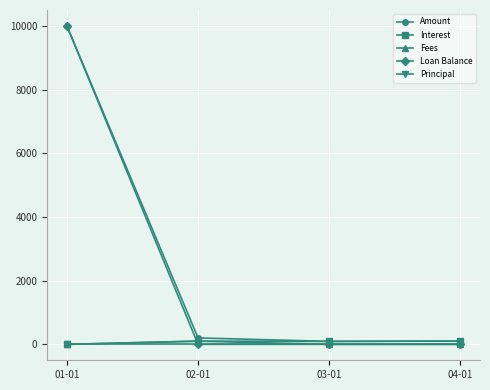

Which series changed the most between 01-01 and 03-01?

Loan Balance